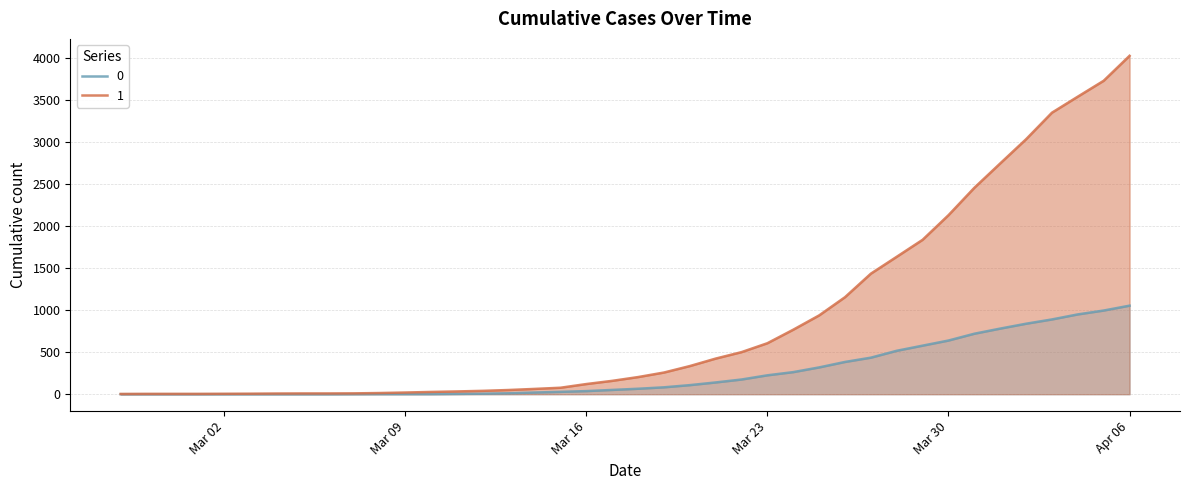

What is the difference between the second highest and minimum values in the 0 series?

996